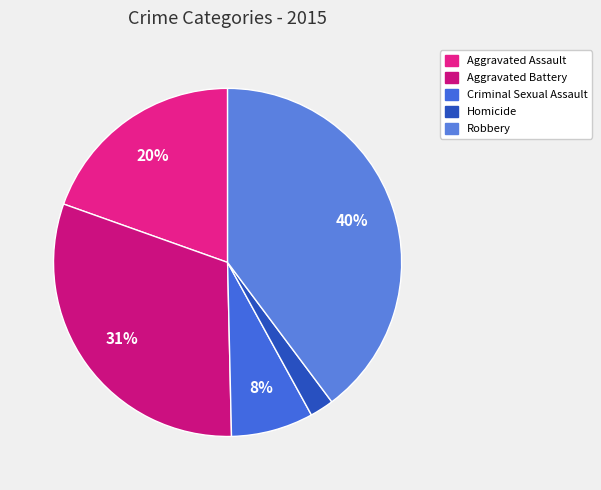

What portion of the pie excludes Criminal Sexual Assault?

92.4%